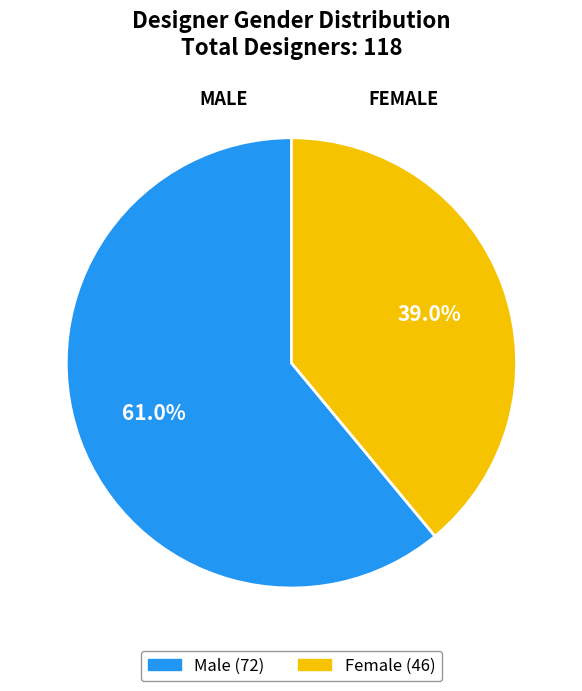

Is there any slice that represents more than half of the pie?

Yes